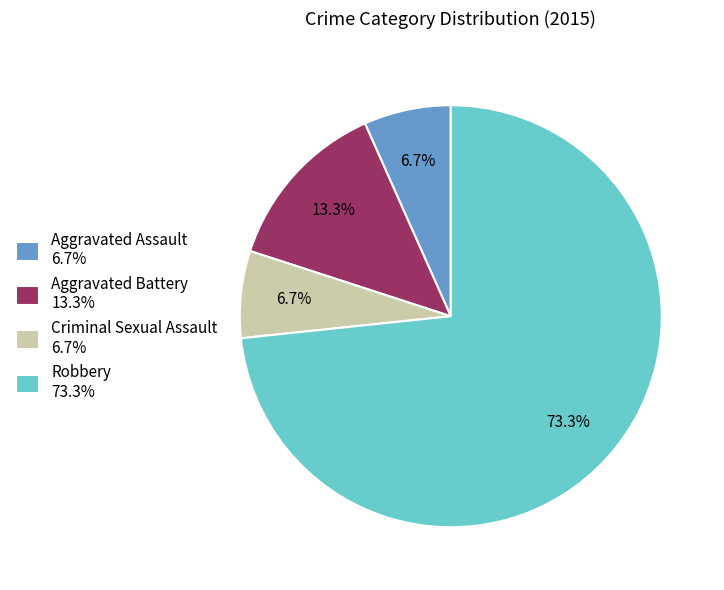

Is the sum of Aggravated Battery 13.3% and Criminal Sexual Assault 6.7% greater than half?

No